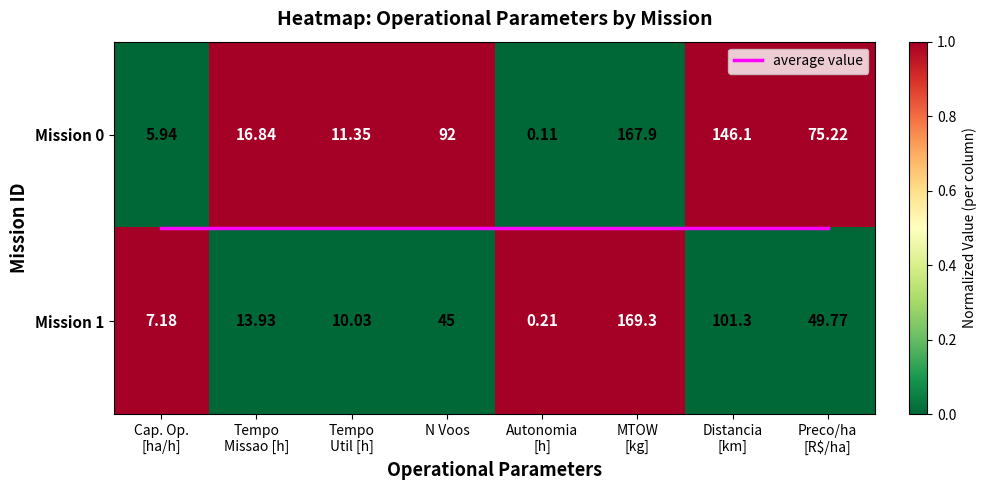

Where is average value nearest to the value 0?

Cap. Op.
[ha/h]